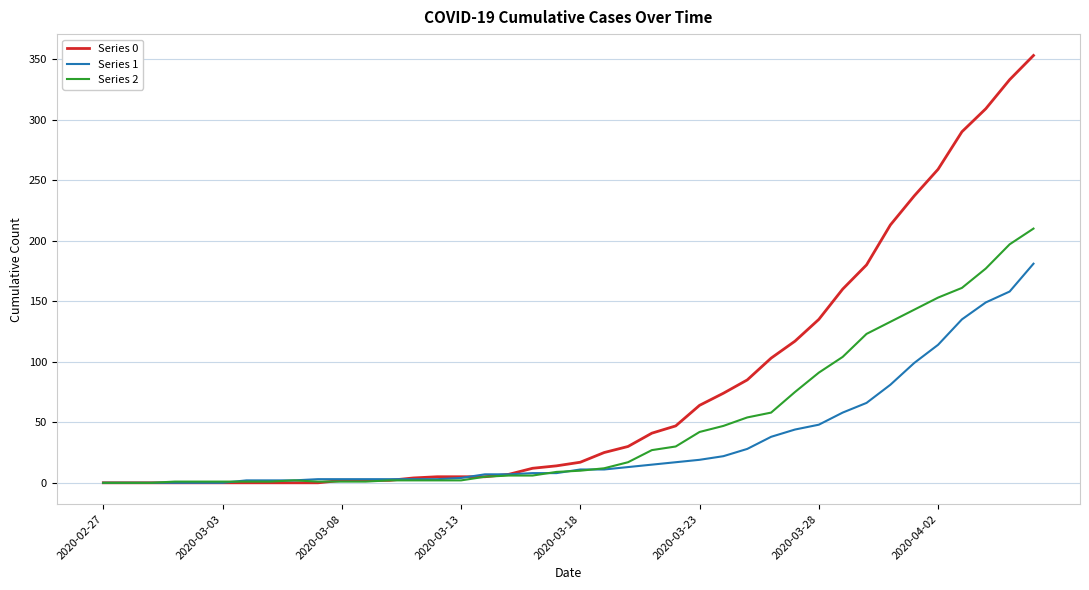

List the series in order of their peak value, highest first.

Series 0, Series 2, Series 1